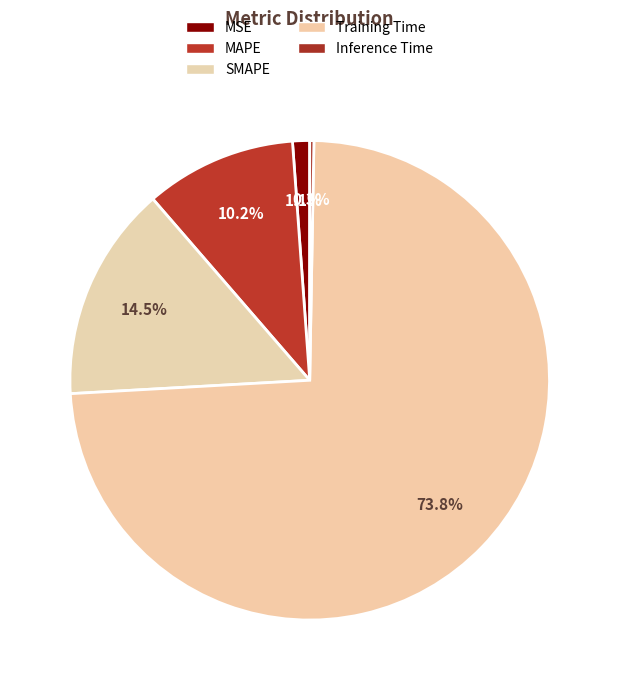

The Training Time slice represents 74% of the pie. True or false?

True